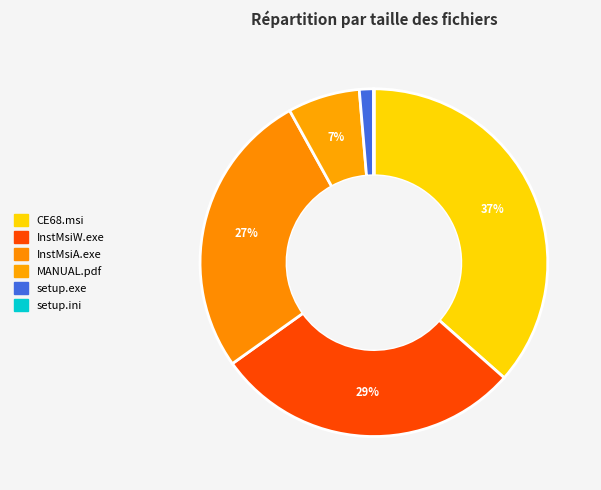

Do InstMsiA.exe and setup.ini together represent more than half of the pie?

No